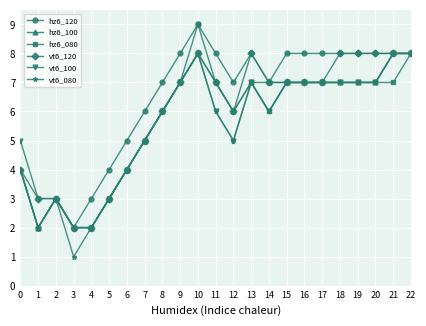

What is the sum of the vt6_080 values at 17 and 7?

12